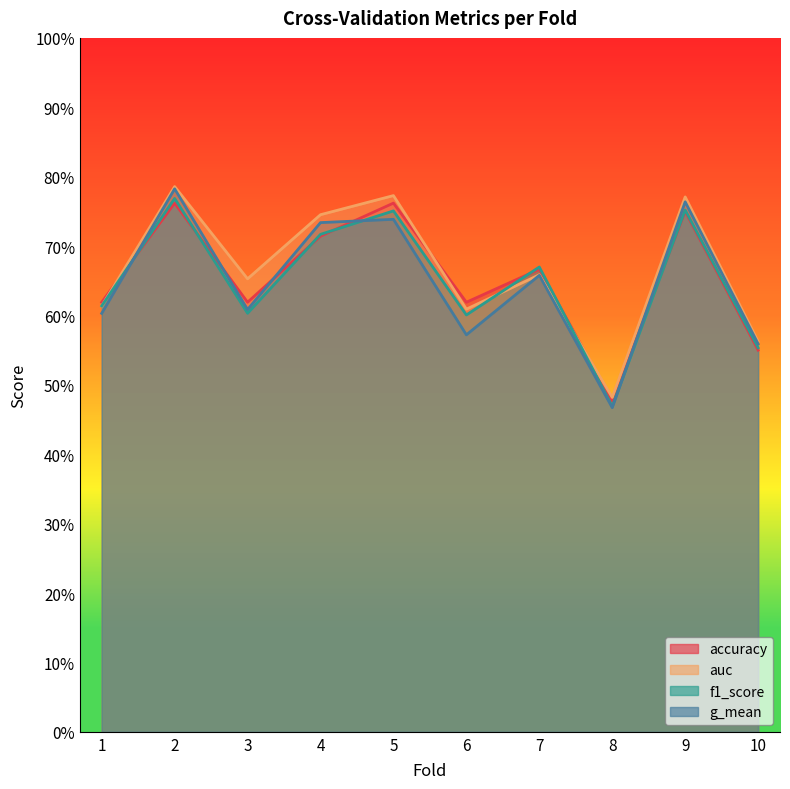

Is it true that accuracy equals 0.6 at 10?

True